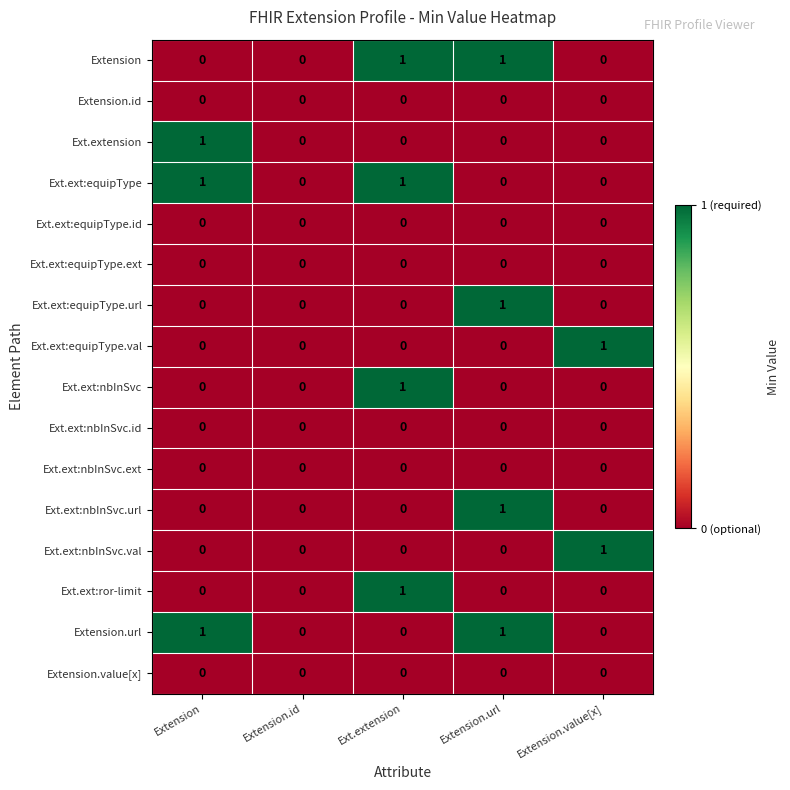

What is the total value across all series at Ext.extension?

4